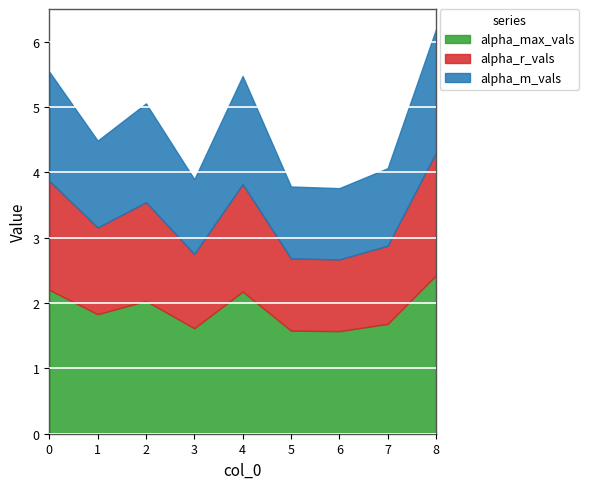

Rank the series at 8 from highest to lowest value.

alpha_max_vals, alpha_m_vals, alpha_r_vals